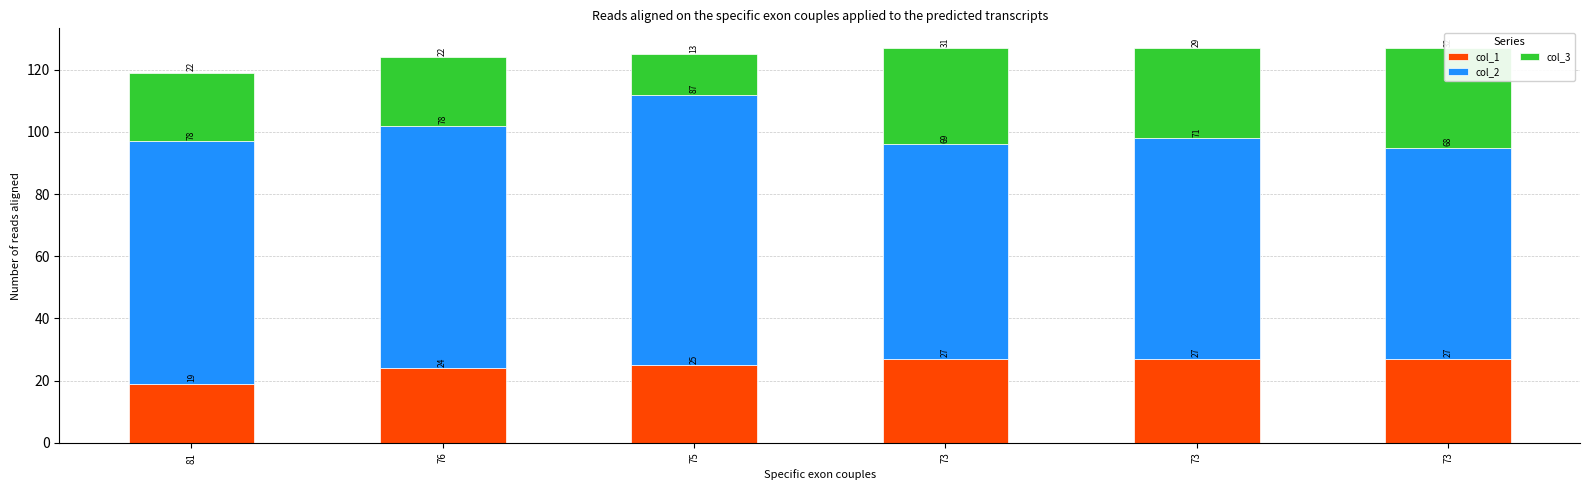

At which category is the sum across all series the highest?

73